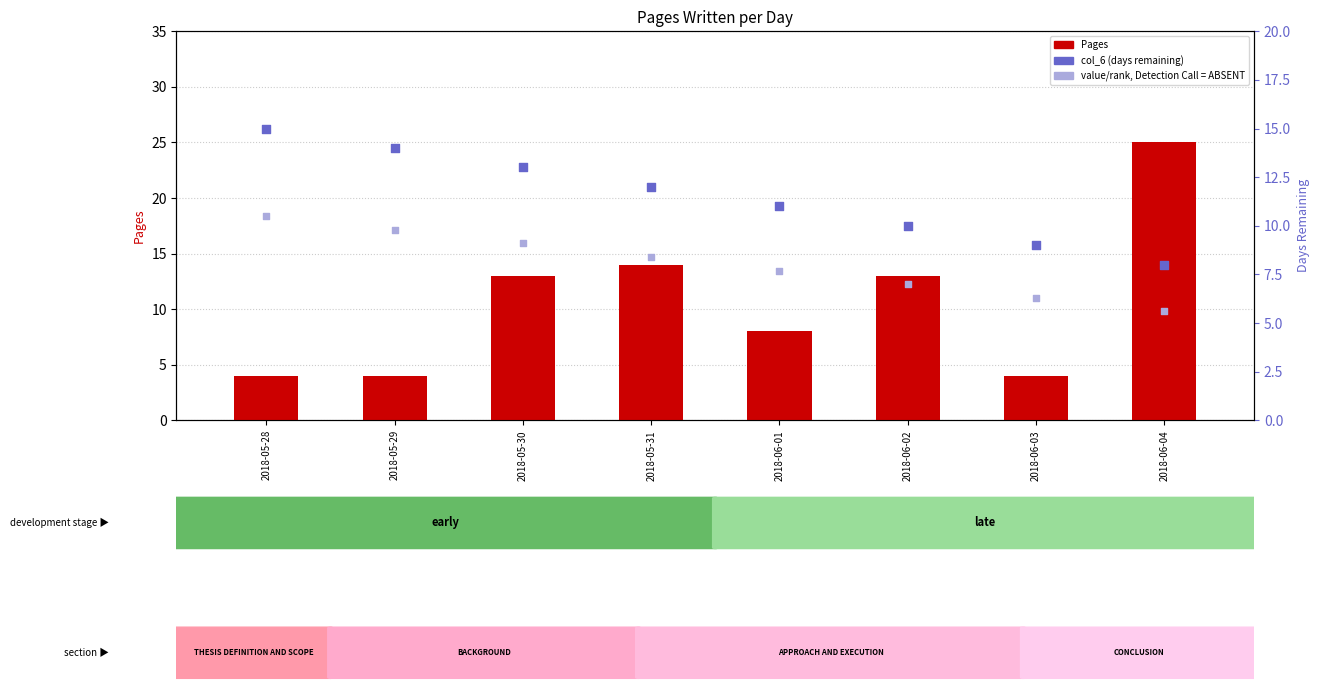

Is the value of Pages at 2018-05-28 greater than the value of col_6 (days remaining) at 2018-06-04?

No